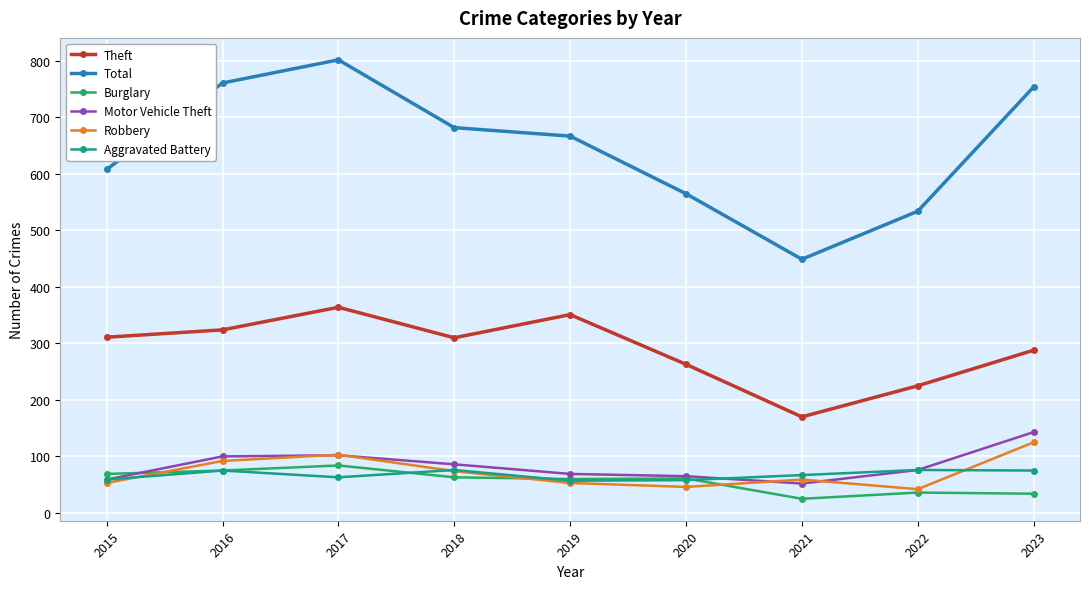

What is the difference between the Robbery values at 2015 and 2020?

7